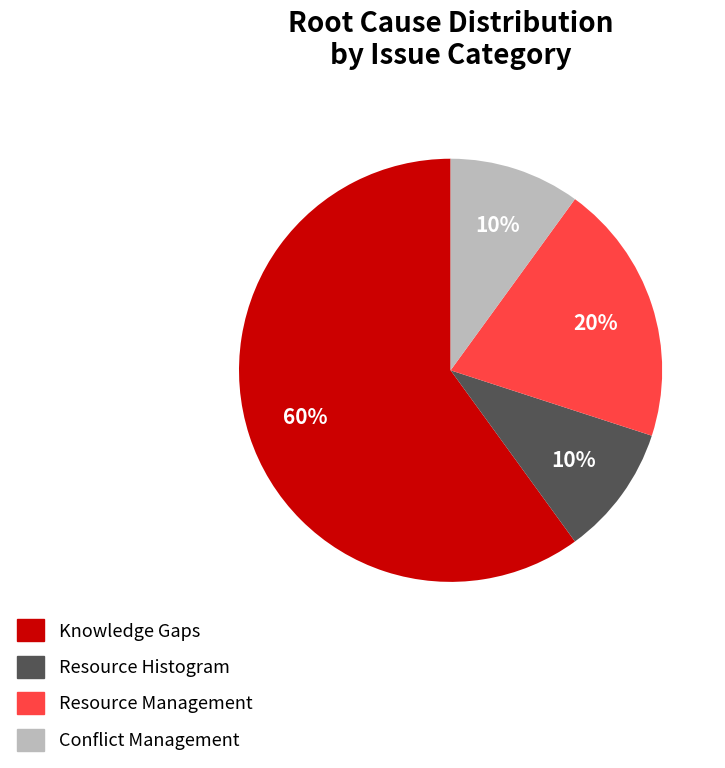

Combined, do Conflict Management and Resource Histogram account for over 50%?

No